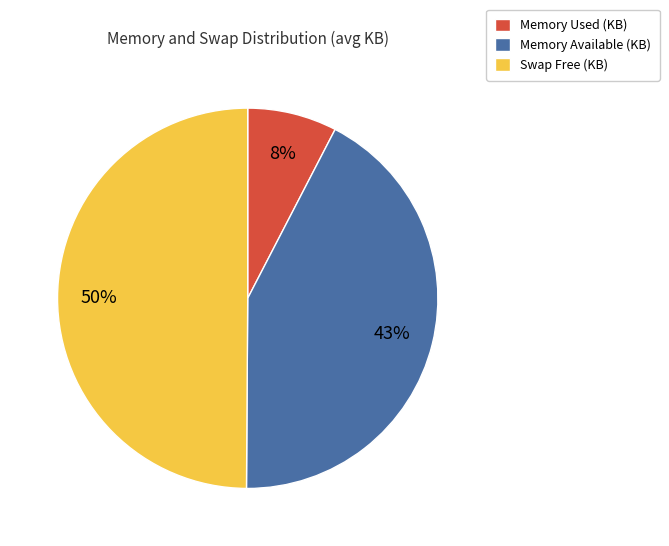

To the nearest percent, what is the average slice percentage?

33%